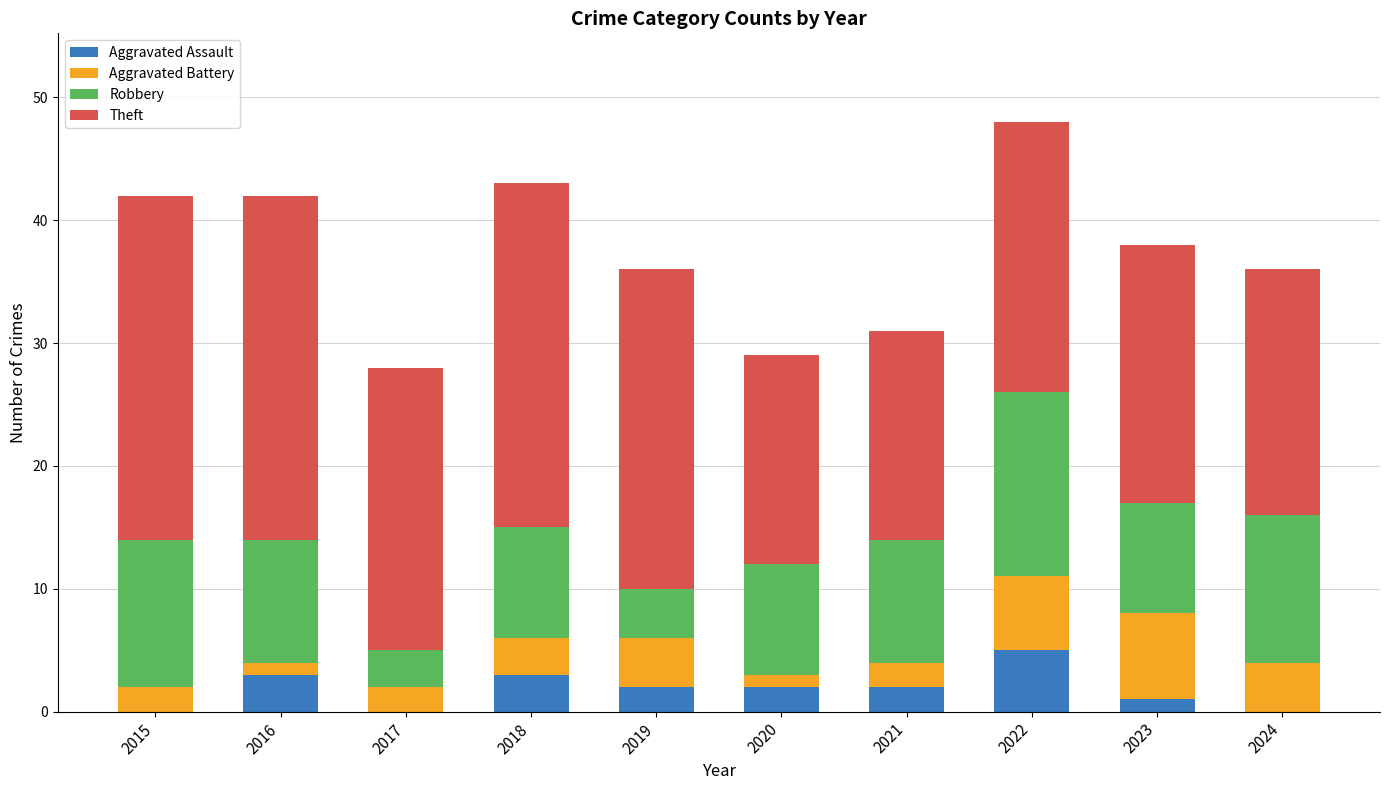

Which category has the highest value in the Aggravated Assault series?

2022